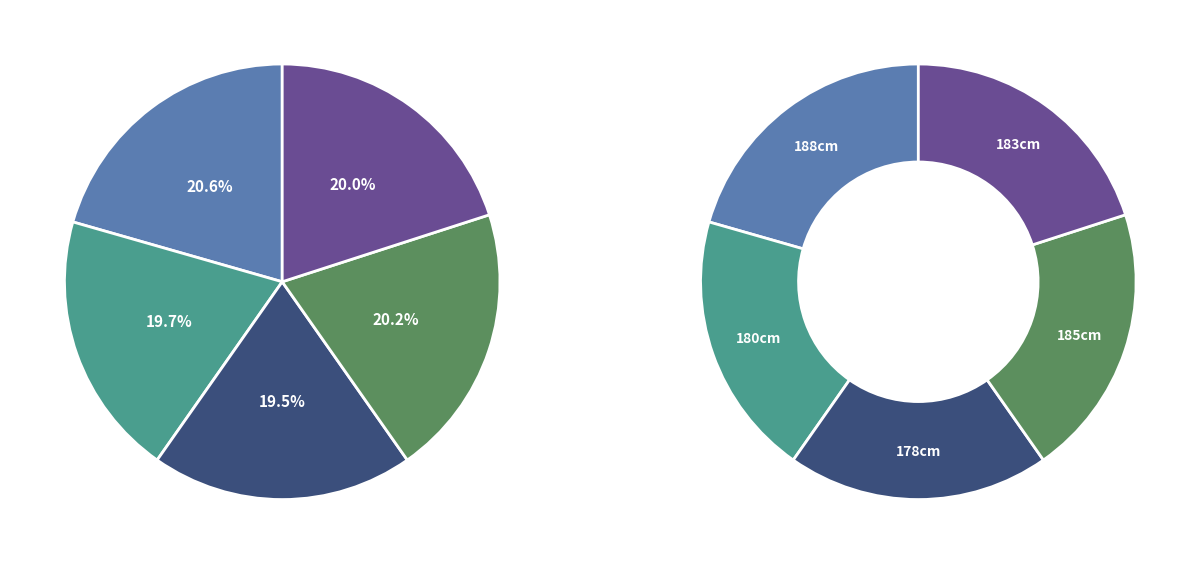

Does Louri Beretta account for over 50% of the chart?

No